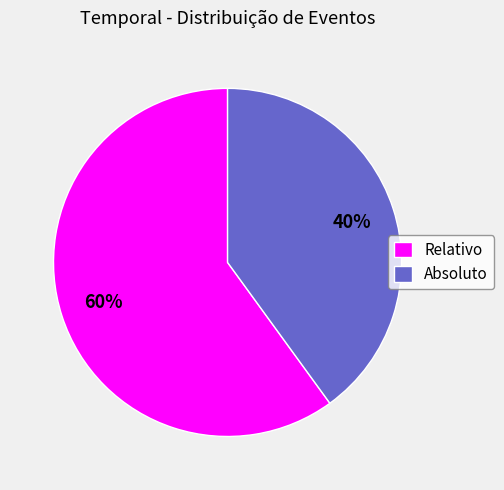

Approximately how many times larger is the value at Relativo compared to Absoluto?

1.5